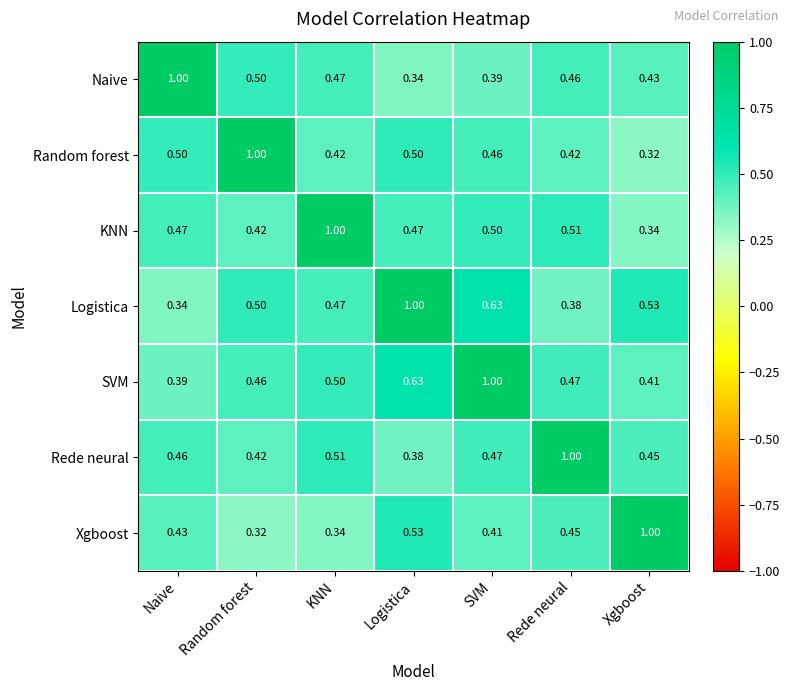

How many categories are shown in the chart?

7